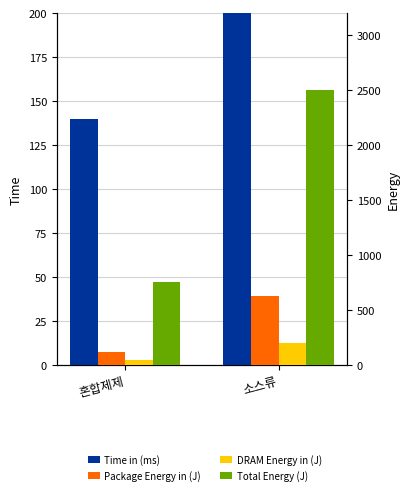

Reading left to right, extract all data points from this chart.

Time in (ms): 혼합제제=140	소스류=780
Package Energy in (J): 혼합제제=120	소스류=630
DRAM Energy in (J): 혼합제제=50	소스류=200
Total Energy (J): 혼합제제=760	소스류=2500